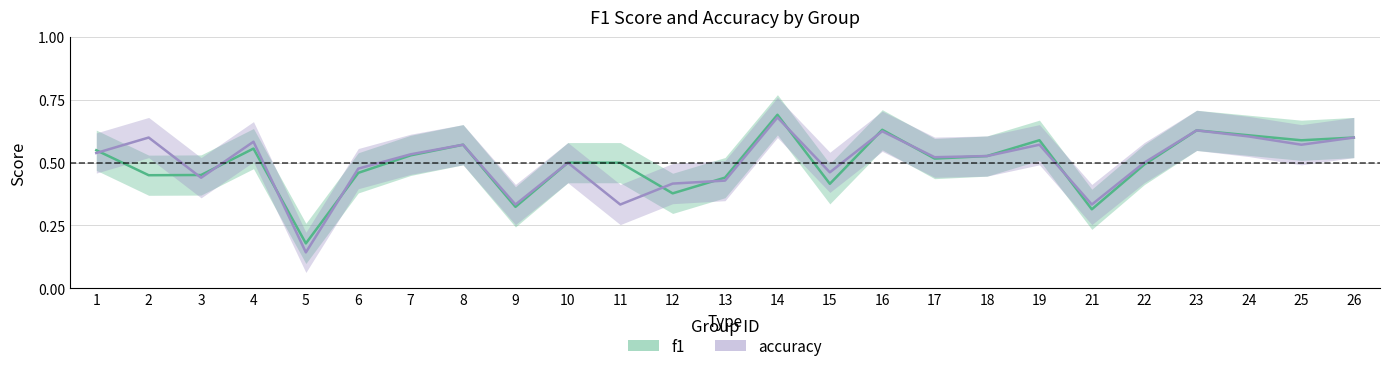

Which series changed the most between 8 and 16?

f1